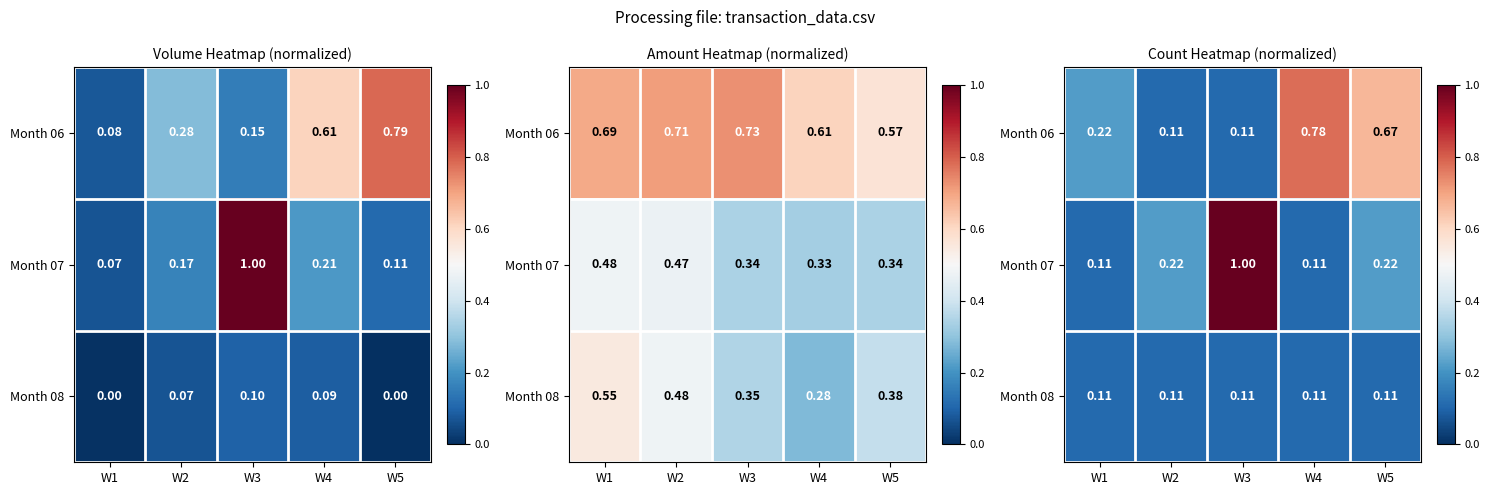

Count the Month 06 values in the range 0 to 1.

5